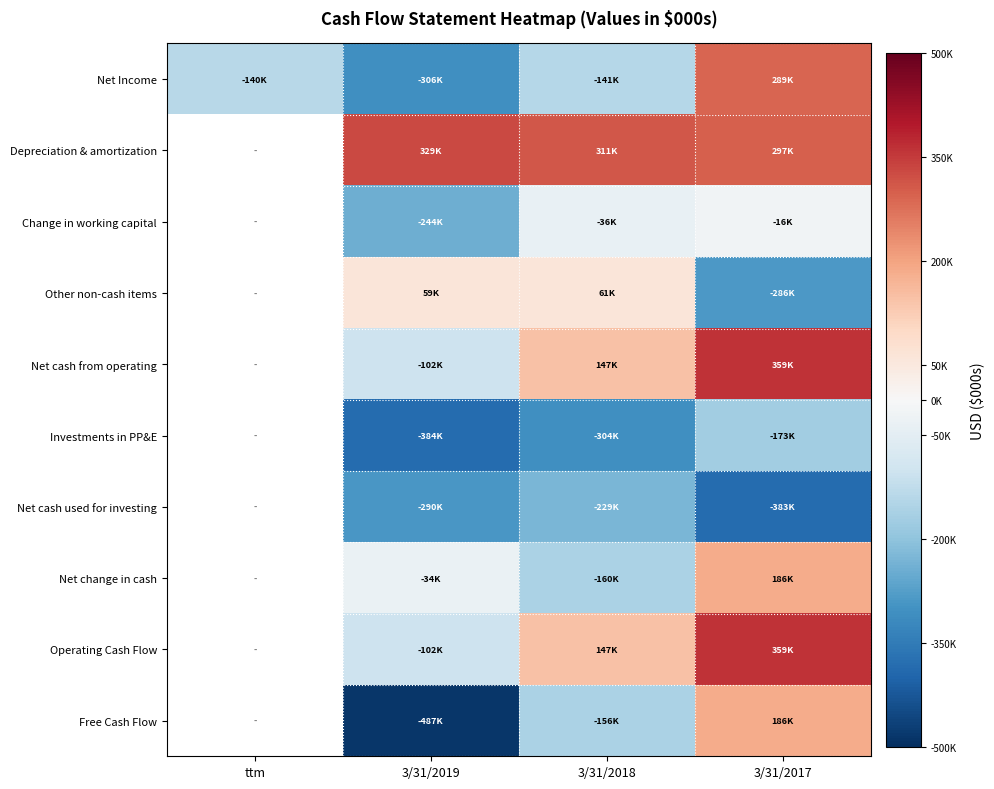

What is the difference between the Investments in PP&E values at 3/31/2018 and 3/31/2019?

79397.0